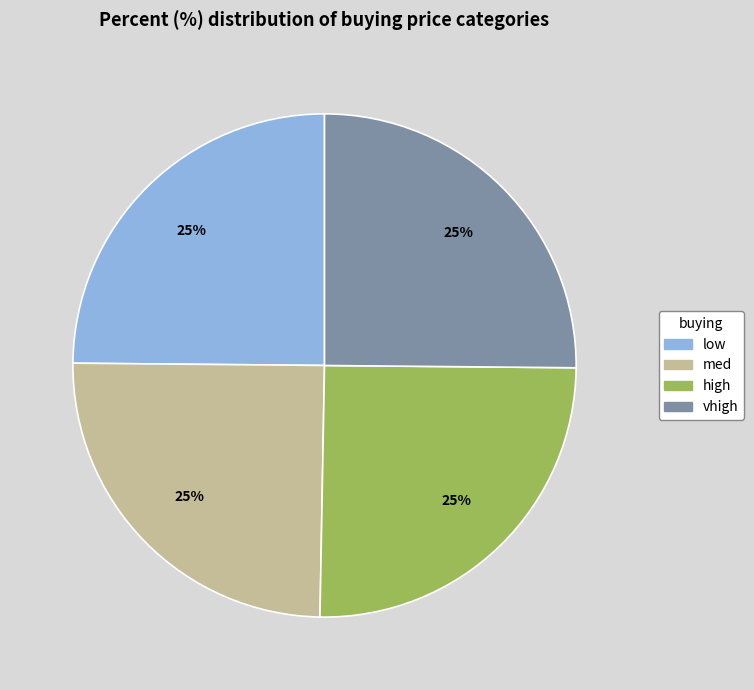

What percentage is the low slice, to the nearest percent?

25%